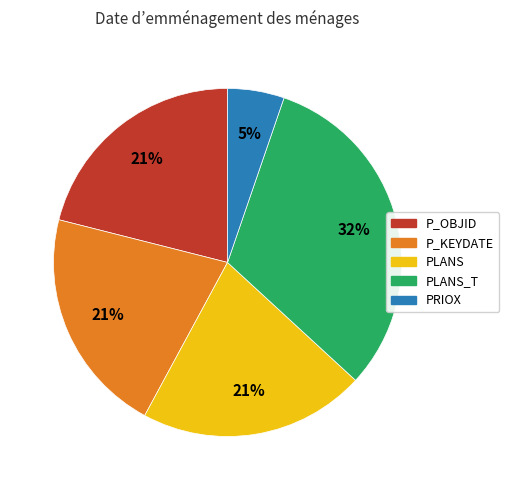

How many slices are in this pie chart?

5